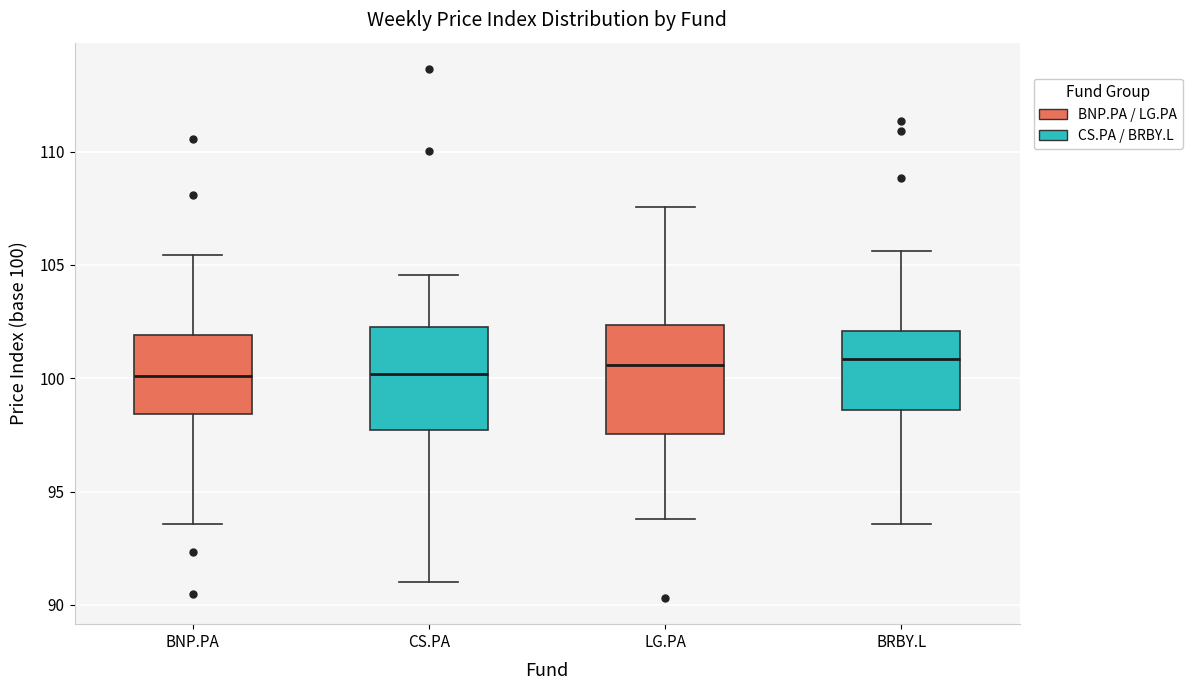

Reading left to right, transcribe this box plot: for each box, give where its median line is, the range the box spans, and where its two whiskers end, as read against the y-axis. The values are not printed on the chart, so give them approximately, as read against the axis.

BNP.PA: median 100.0, box 98.5 to 102.0, whiskers 93.5 to 105.5
CS.PA: median 100.0, box 97.5 to 102.0, whiskers 91.0 to 104.5
LG.PA: median 100.5, box 97.5 to 102.5, whiskers 94.0 to 107.5
BRBY.L: median 101.0, box 98.5 to 102.0, whiskers 93.5 to 105.5